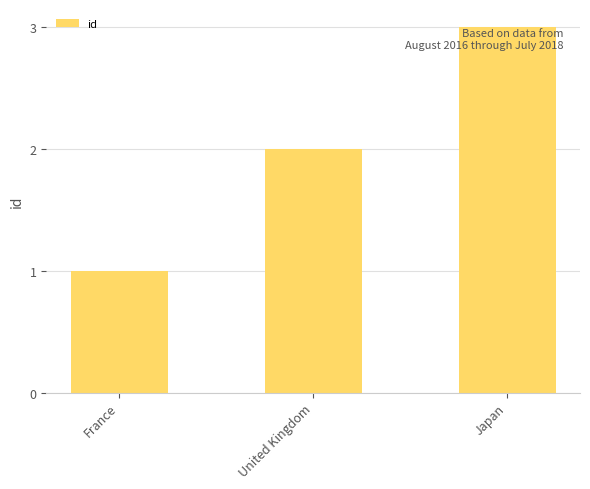

Which label corresponds to the smallest value in the chart?

France